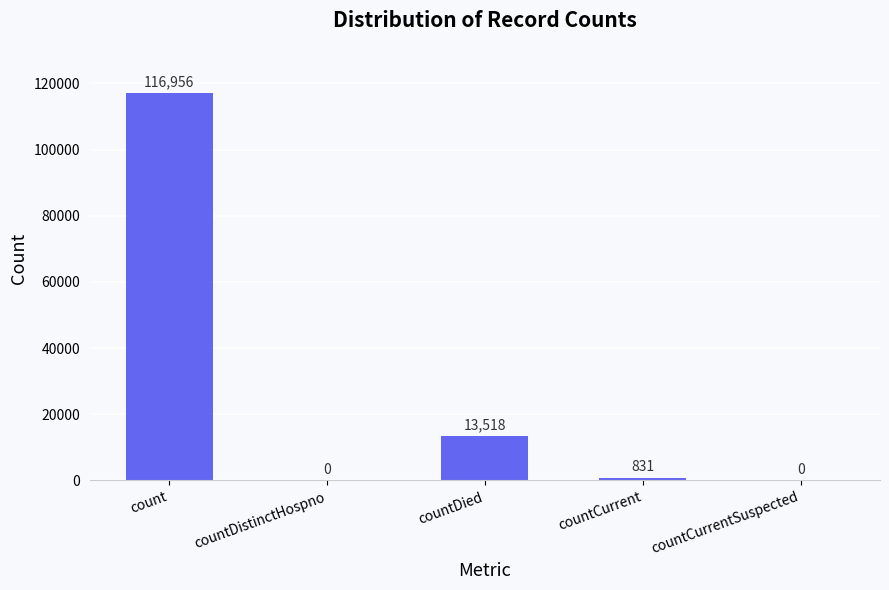

What is the sum of all values?

131305